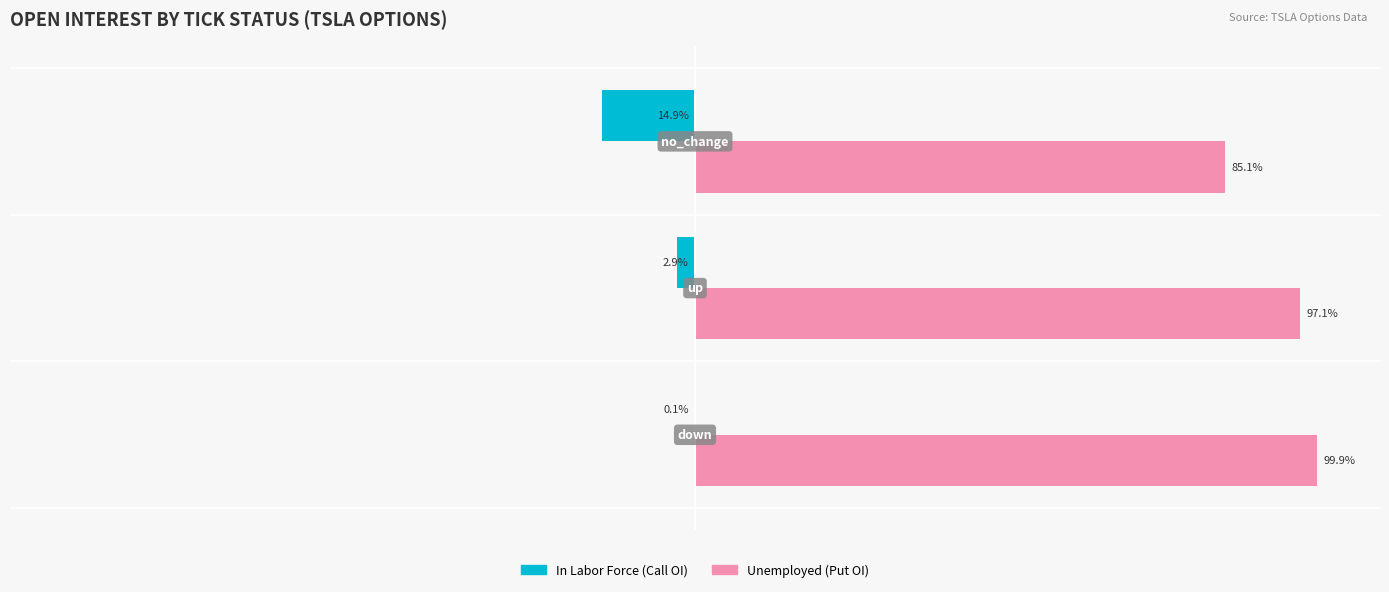

Which series has the largest total across all categories?

Unemployed (Put OI)